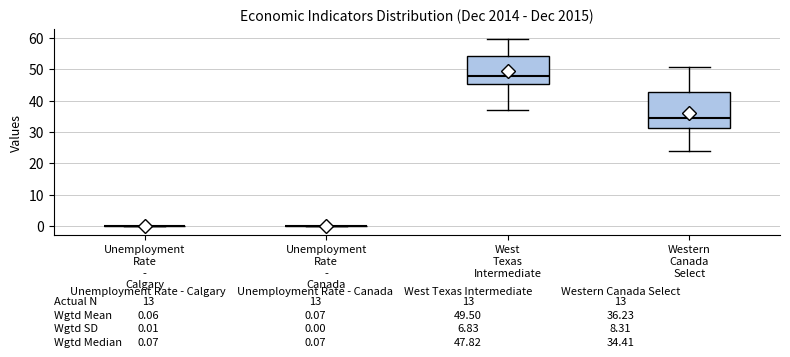

Which box is the tallest, from its lower edge to its upper edge?

Western Canada Select